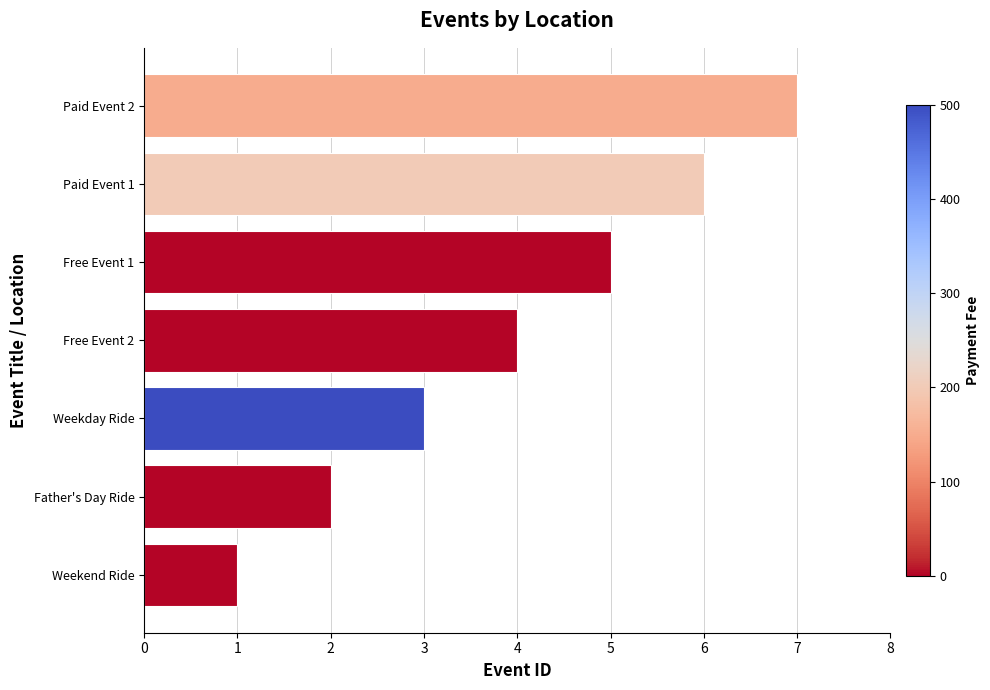

How many values are below 4?

3